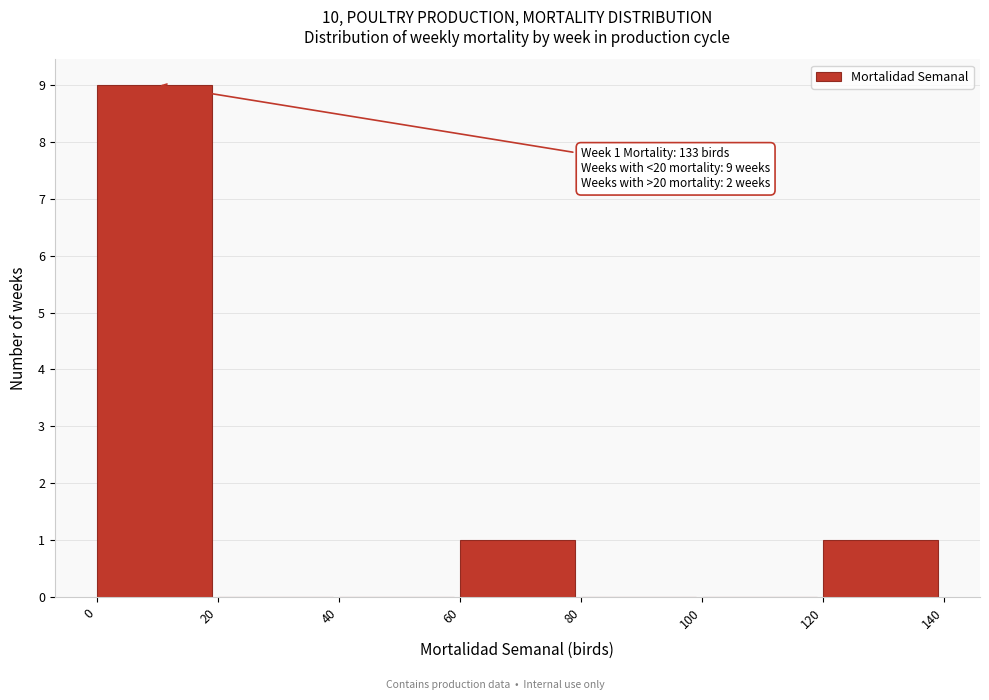

Which range on the x-axis has the tallest bar?

0 to 20